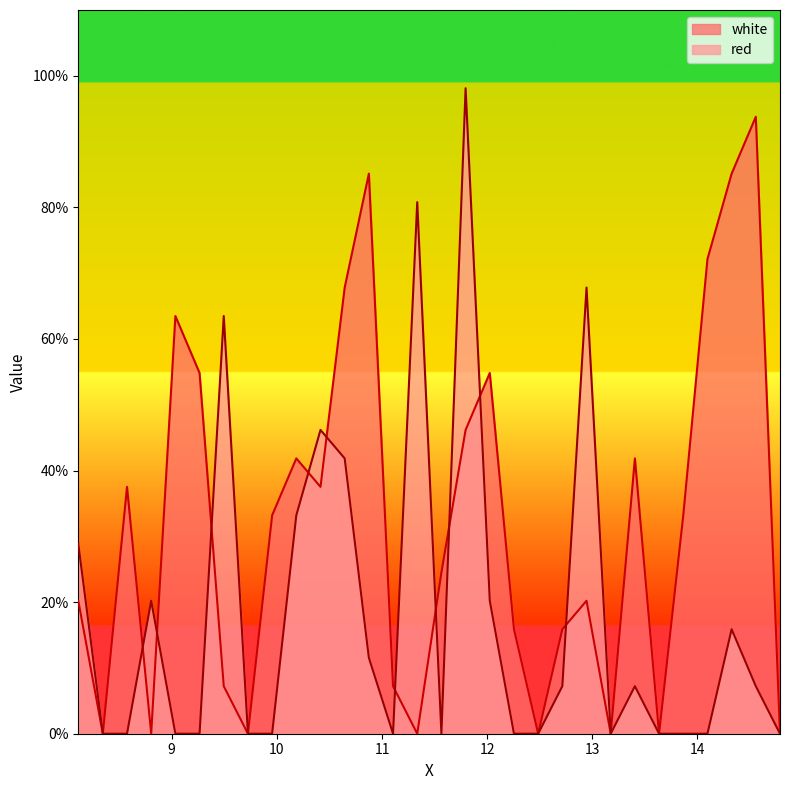

What is the maximum value for red?

98.1